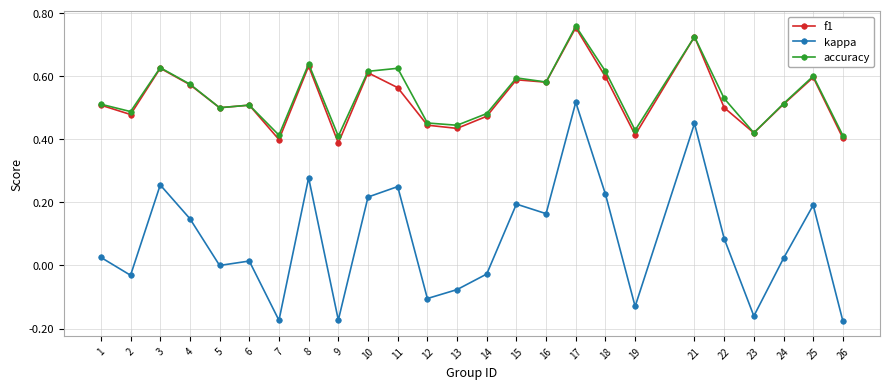

True or false: accuracy and kappa intersect in this chart.

False